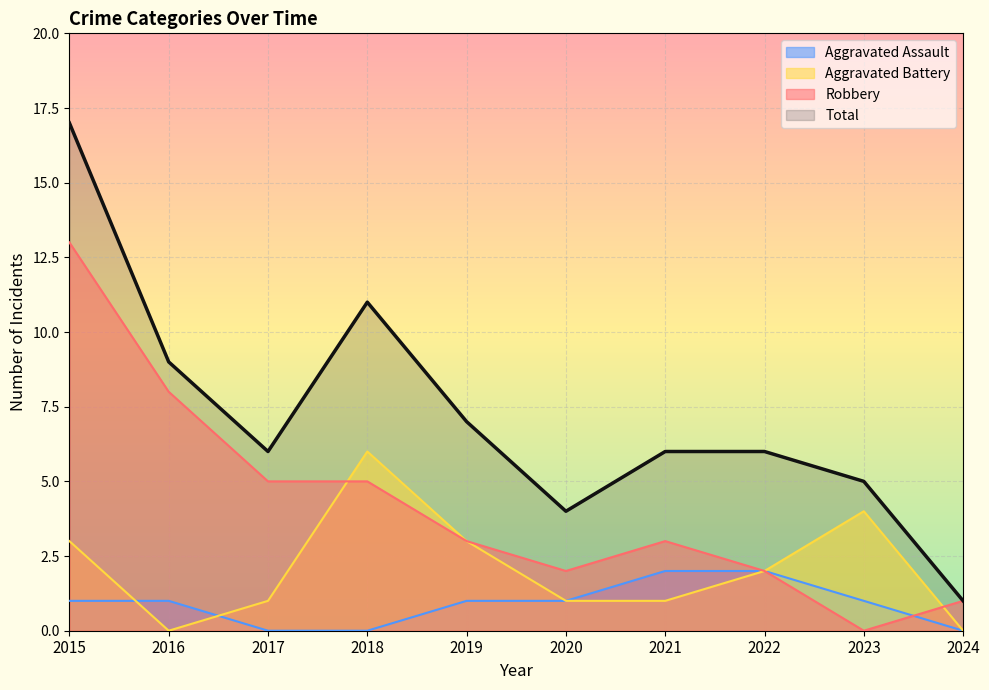

What is the difference between the maximum and second lowest values in the Robbery series?

12